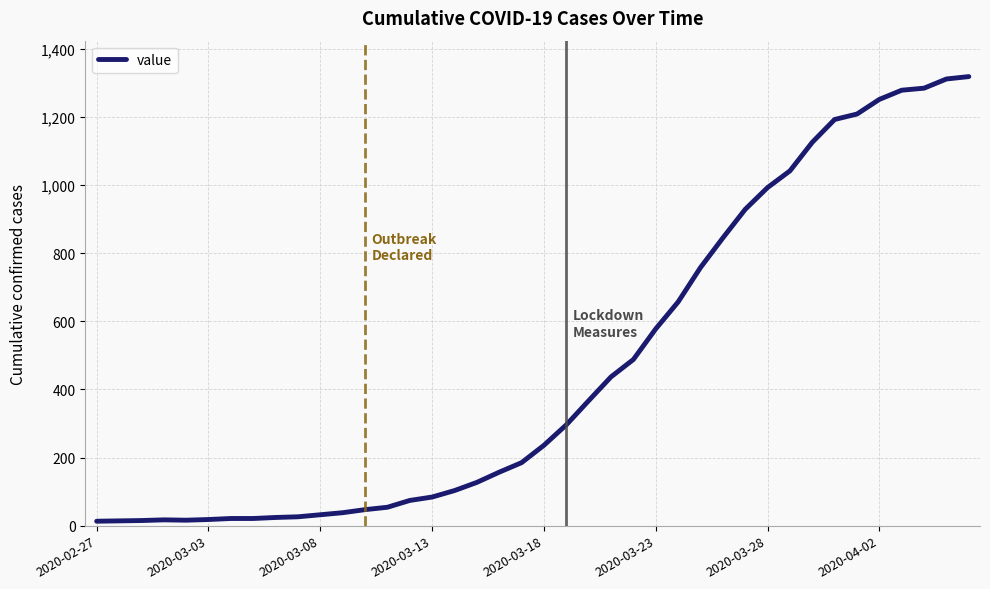

What is the greatest value displayed?

1319